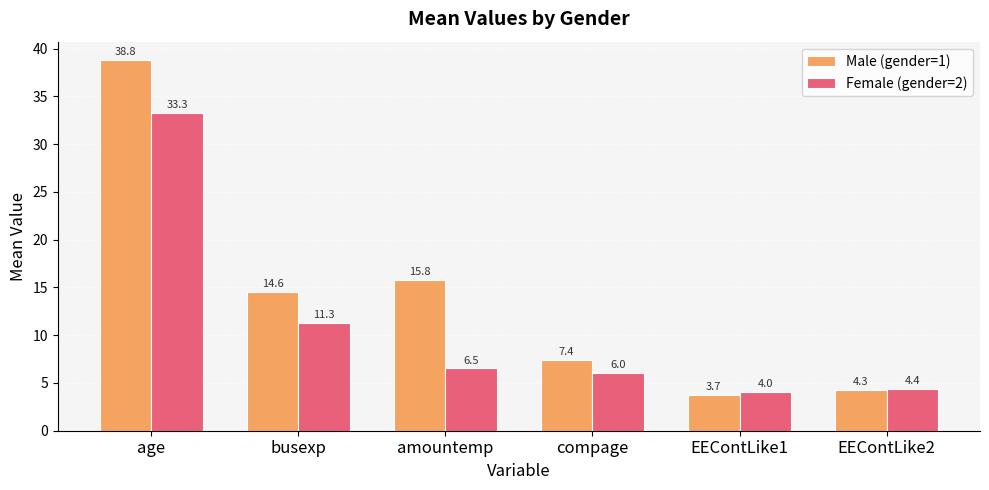

Which category has the highest value in the Female (gender=2) series?

age